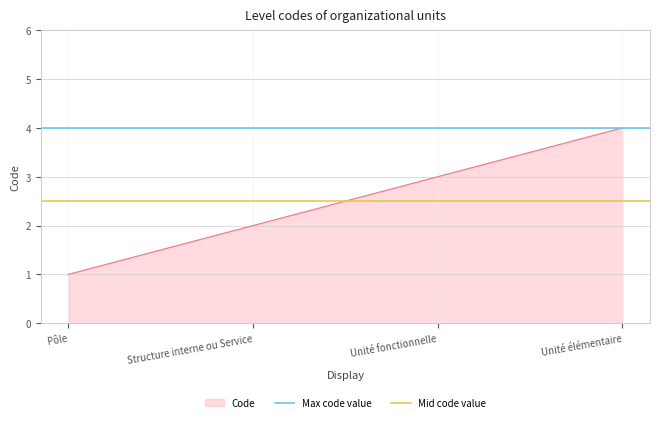

What is the average value of the Max code value series?

4.0